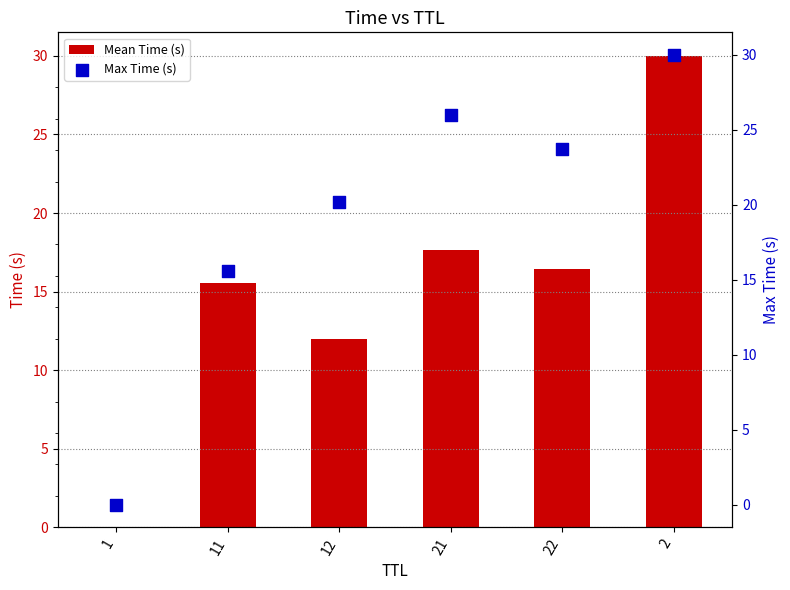

Which series has the largest total across all categories?

Max Time (s)